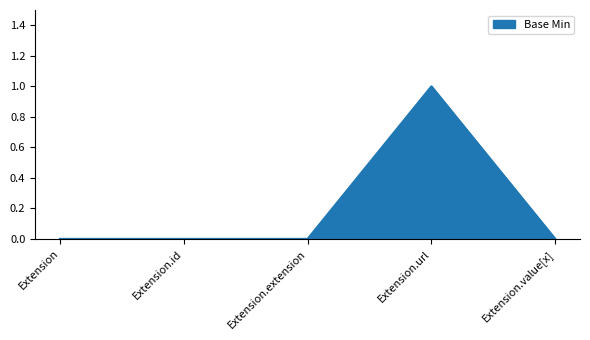

What position from the right is Extension.id?

4